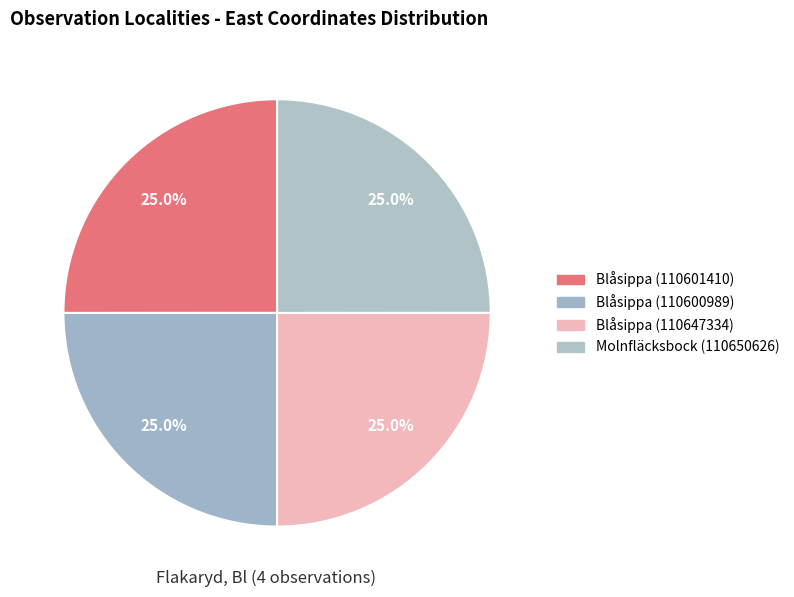

How many segments does this pie chart have?

4